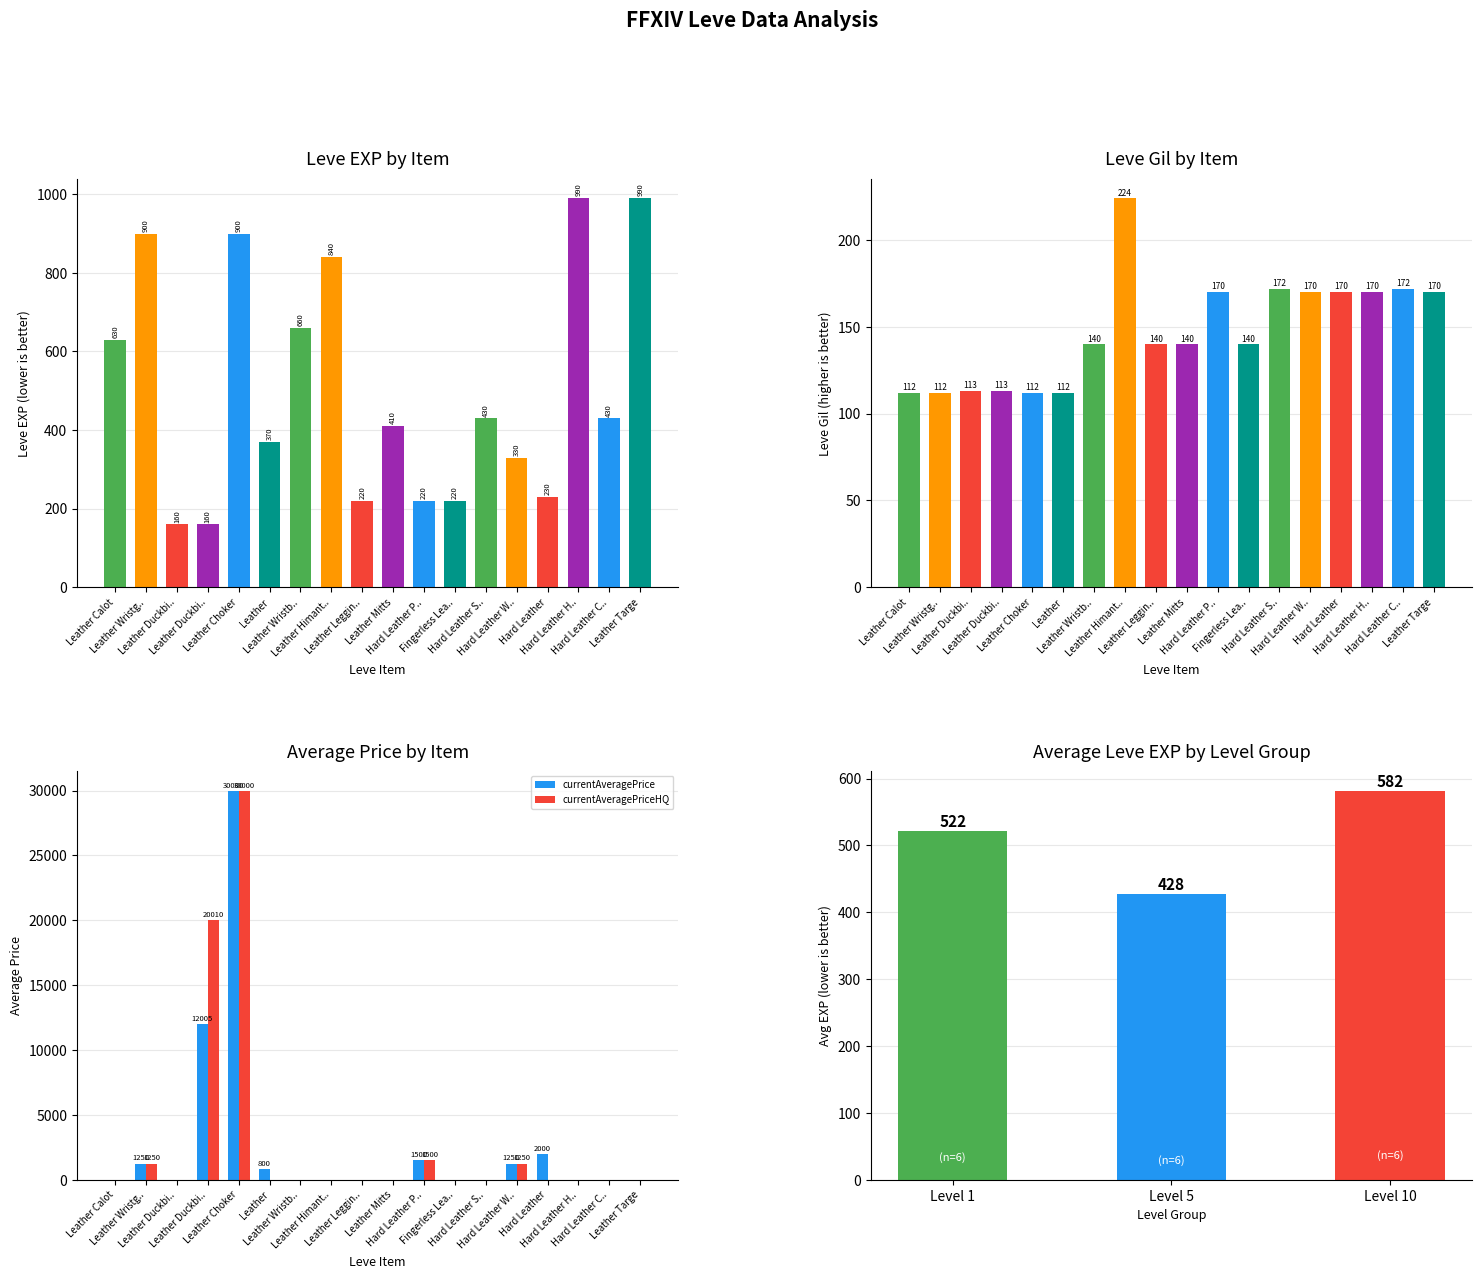

At which category is the sum across all series the highest?

Hard Leather H..